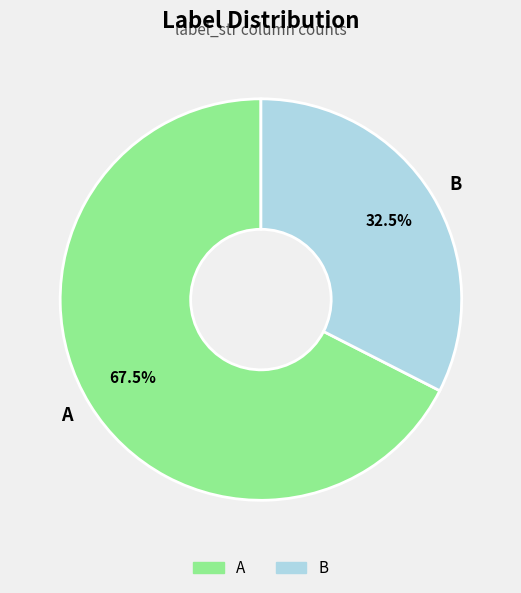

Is the sum of A and B greater than half?

Yes